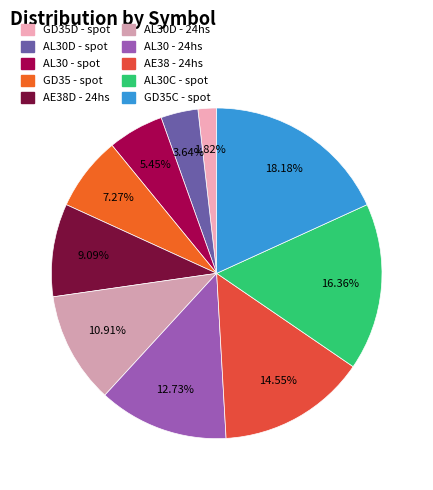

Between AL30D - 24hs and GD35 - spot, which is larger?

AL30D - 24hs